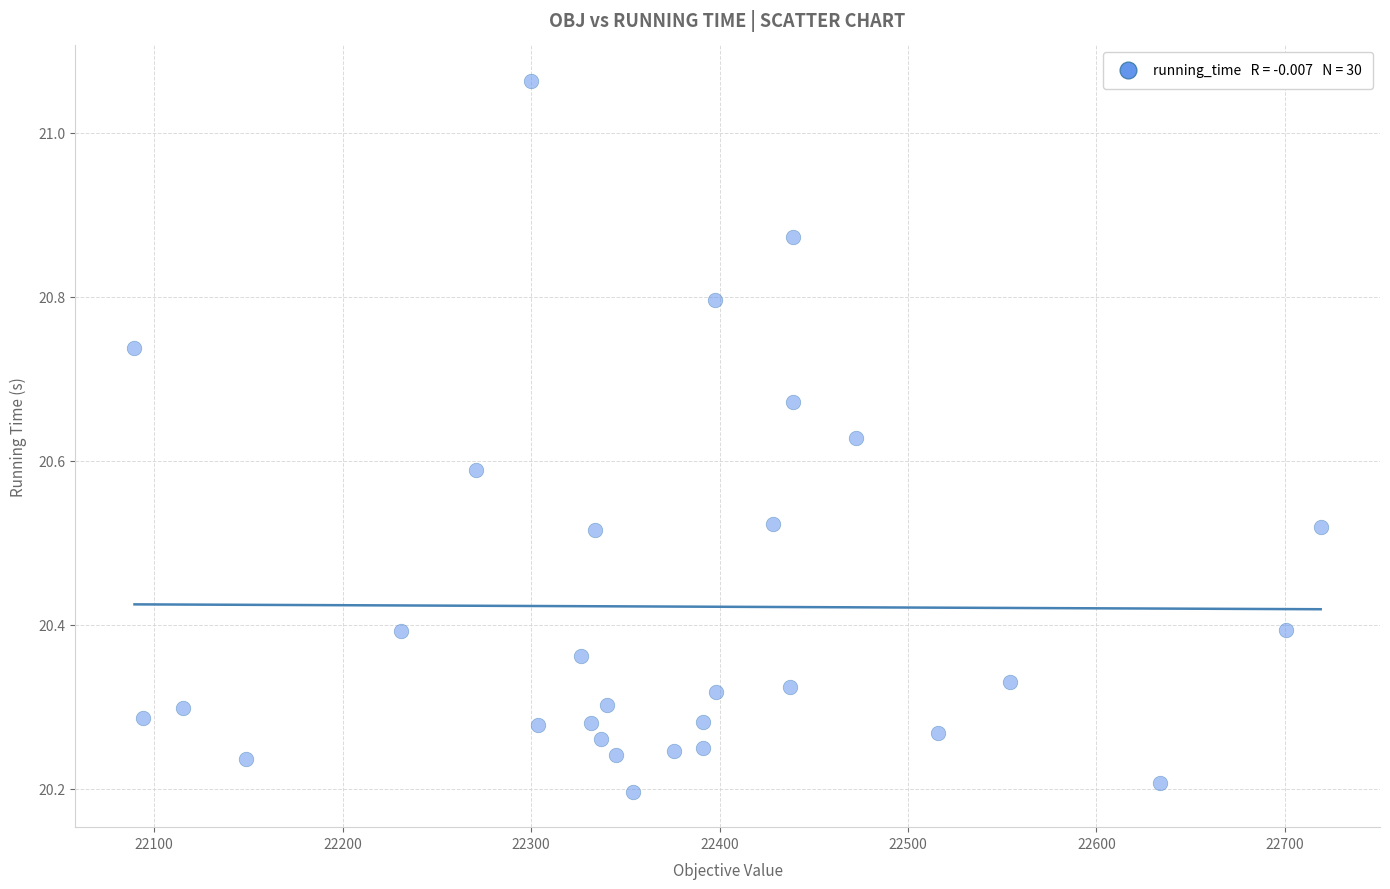

What is the range of Y values (max minus min)?

0.9